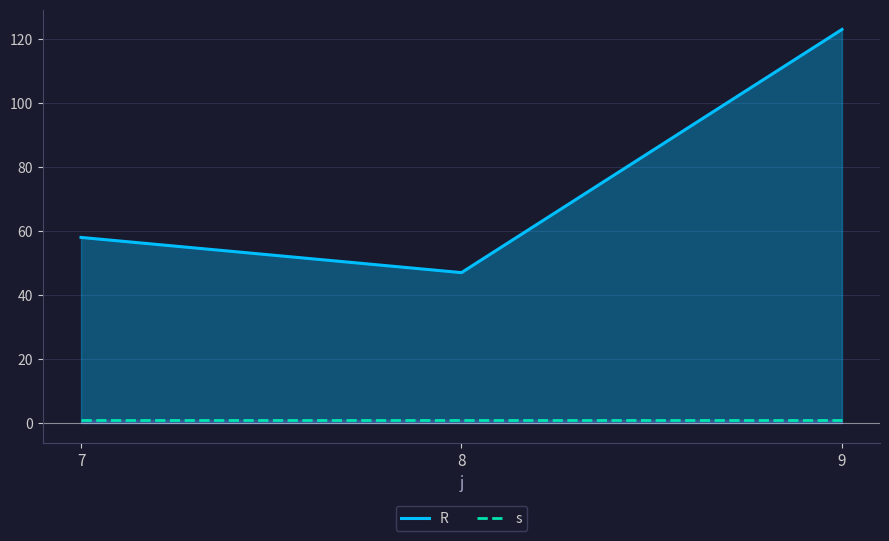

Does the chart display data point markers on the line(s)?

No